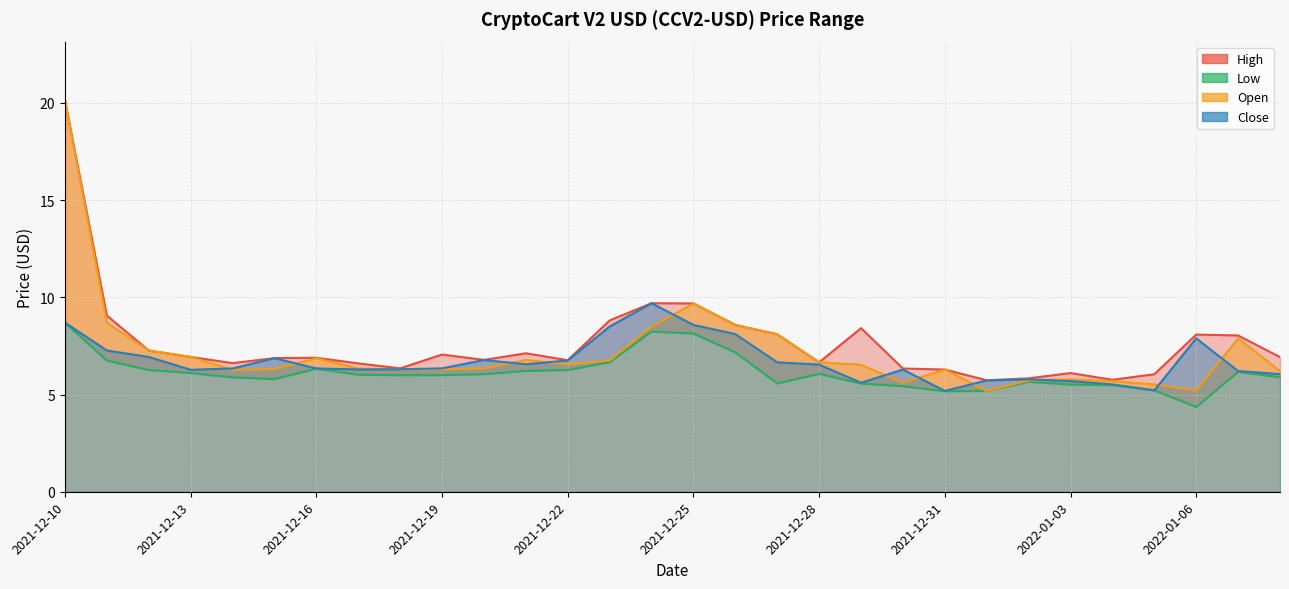

What is the difference between the highest and lowest values at 2022-01-06?

3.7